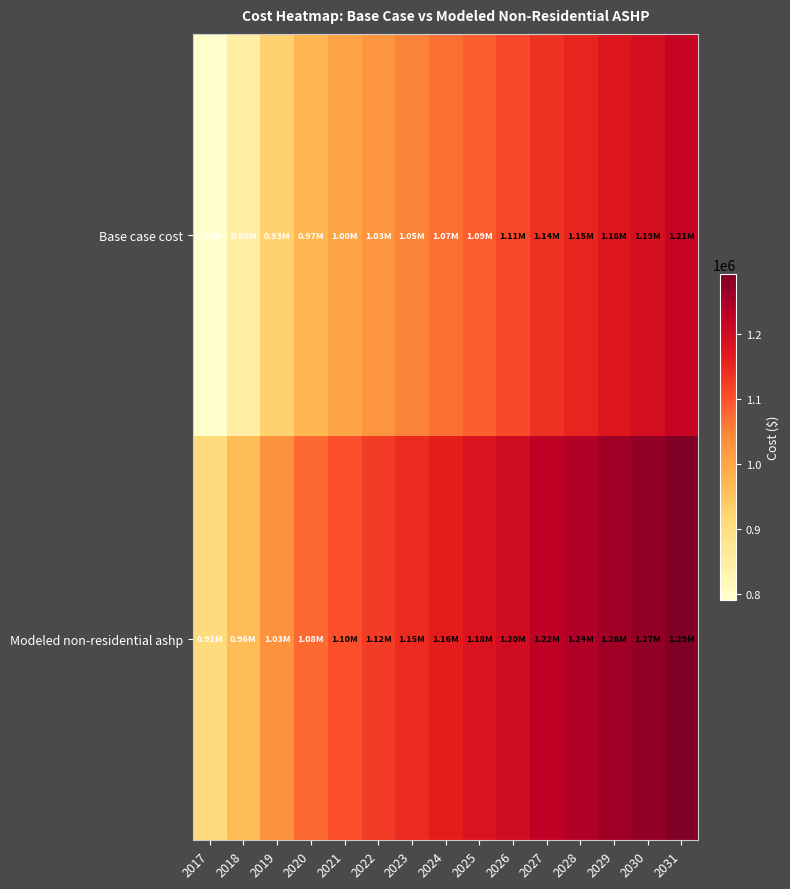

List the series in order of their overall mean, lowest first.

Base case cost, Modeled non-residential ashp